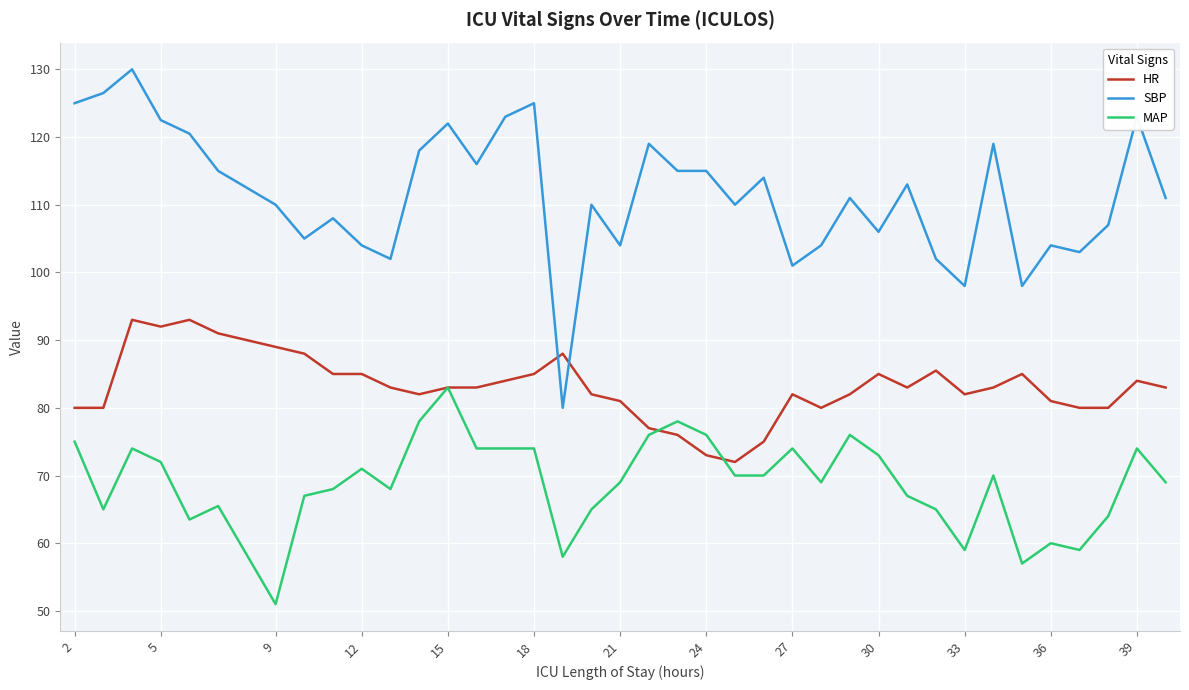

Rank the series by their average value, from highest to lowest.

SBP, HR, MAP